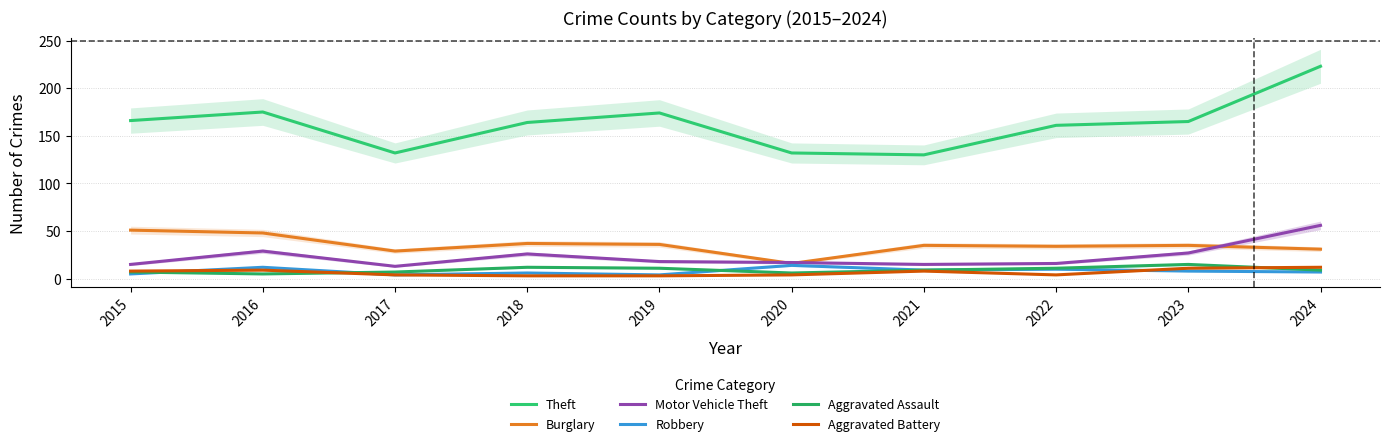

True or false: Aggravated Assault and Robbery cross at least once.

True